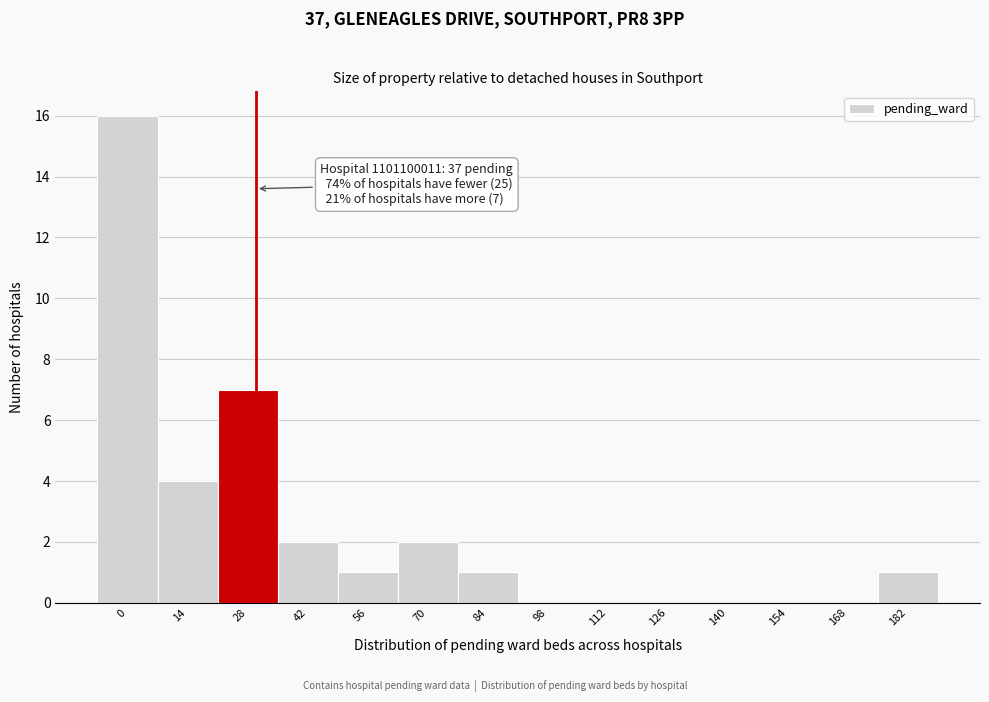

Reading right to left, what are all the values shown in this chart?

182=1	168=0	154=0	140=0	126=0	112=0	98=0	84=1	70=2	56=1	42=2	28=7	14=4	0=16